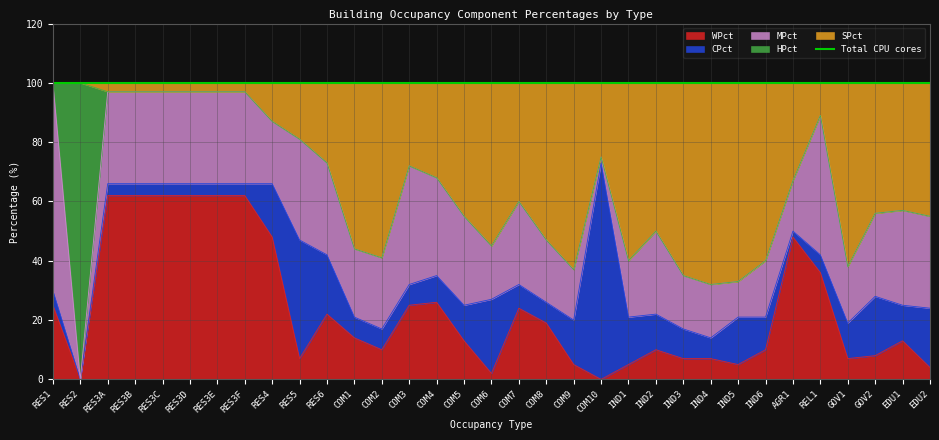

Which series changed the most between RES3C and IND5?

SPct